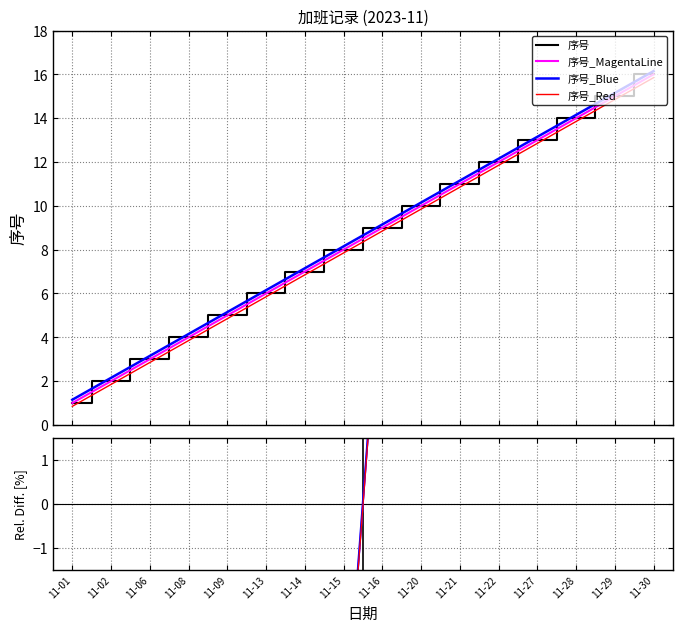

True or false: the data has more than 2 interior local peaks.

False